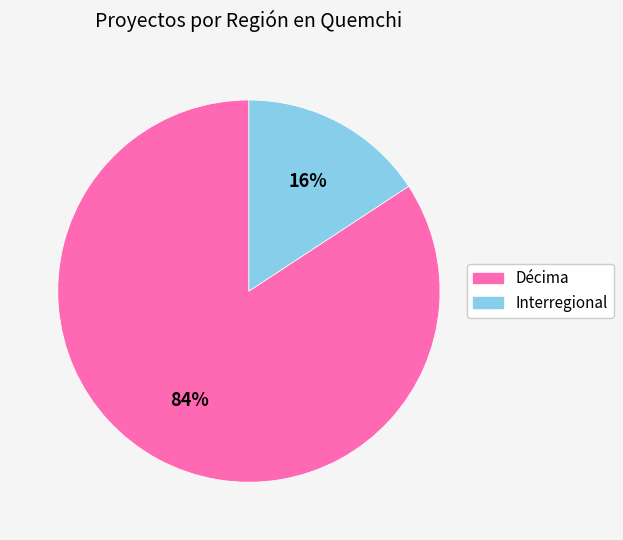

What is the majority slice?

Décima